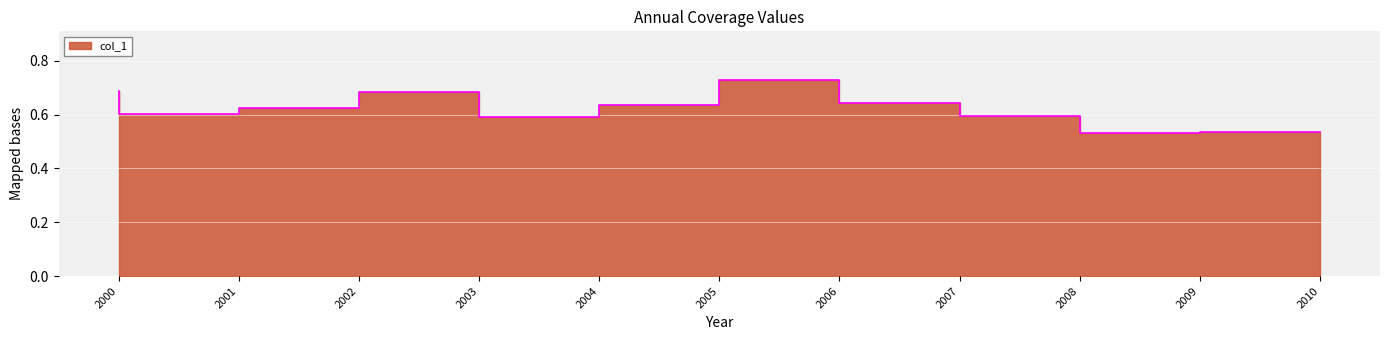

How many lines are shown in the chart?

1